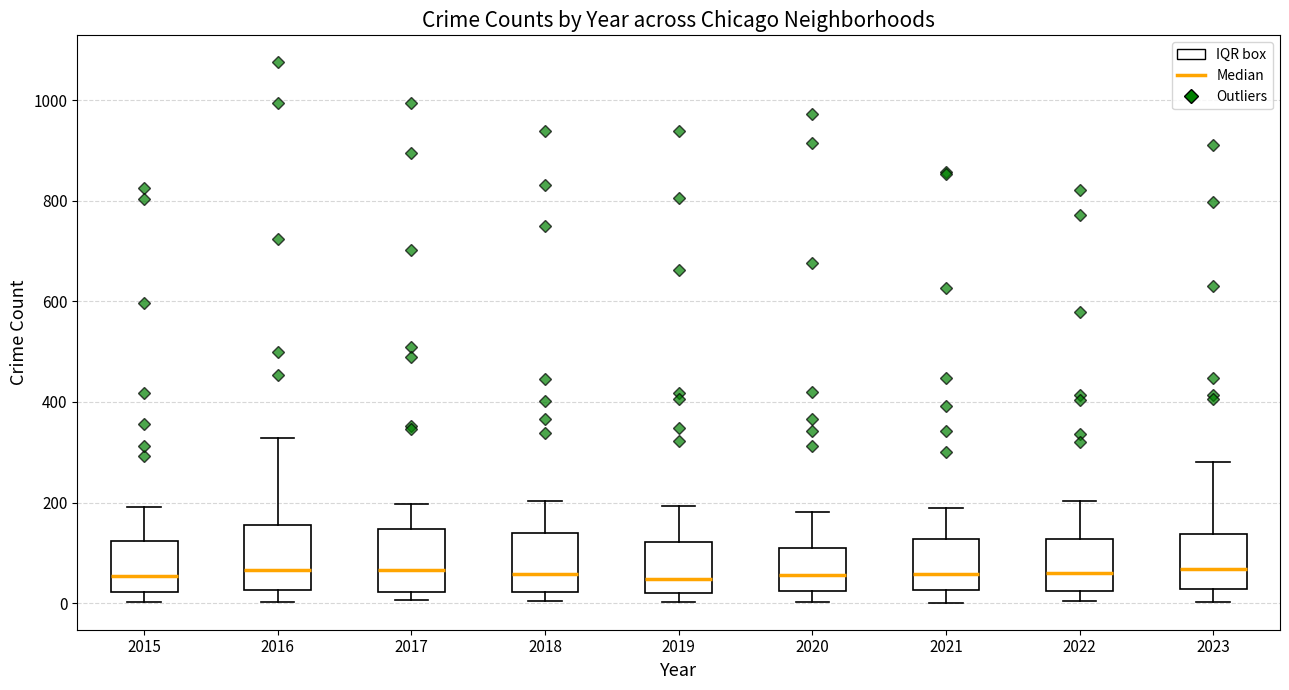

Reading left to right, transcribe this box plot: for each box, give where its median line is, the range the box spans, and where its two whiskers end, as read against the y-axis. The values are not printed on the chart, so give them approximately, as read against the axis.

2015: median 60, box 20 to 120, whiskers 0 to 200
2016: median 60, box 20 to 160, whiskers 0 to 320
2017: median 60, box 20 to 140, whiskers 0 to 200
2018: median 60, box 20 to 140, whiskers 0 to 200
2019: median 40, box 20 to 120, whiskers 0 to 200
2020: median 60, box 20 to 100, whiskers 0 to 180
2021: median 60, box 20 to 120, whiskers 0 to 180
2022: median 60, box 20 to 120, whiskers 0 to 200
2023: median 60, box 20 to 140, whiskers 0 to 280